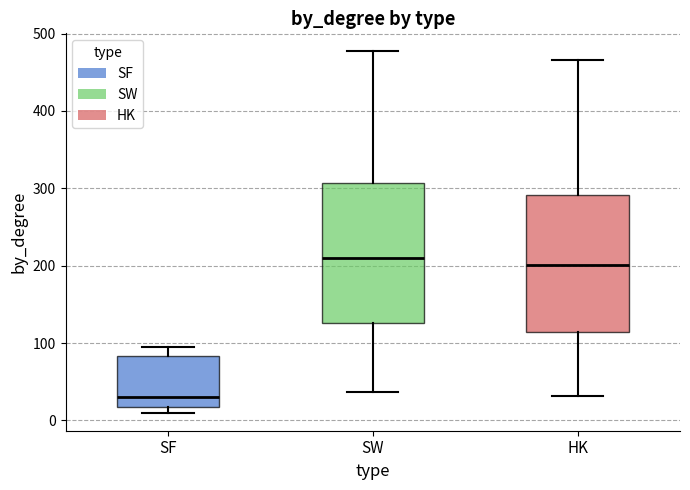

Reading left to right, read every box against the y-axis: the position of its median line, the range the box covers, and the ends of its whiskers. The values are not printed on the chart, so give them approximately, as read against the axis.

SF: median 30, box 20 to 80, whiskers 10 to 100
SW: median 210, box 130 to 310, whiskers 40 to 480
HK: median 200, box 110 to 290, whiskers 30 to 470